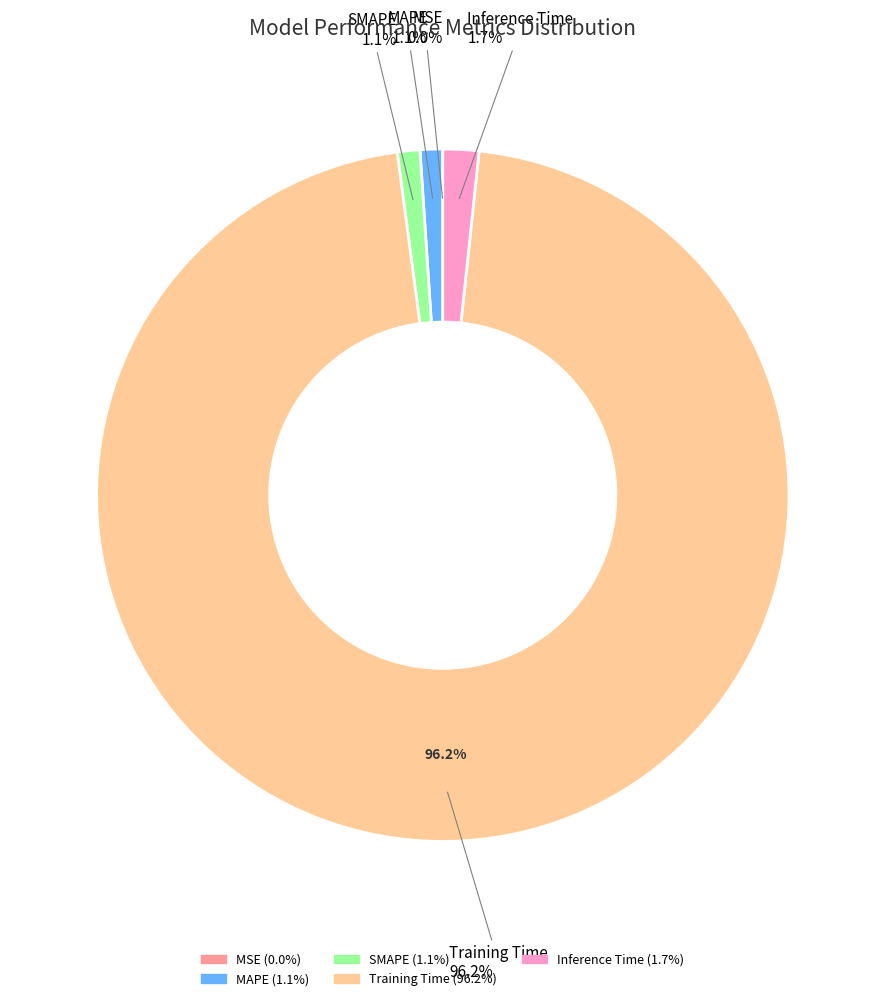

Which slice represents more than half of the pie?

Training Time